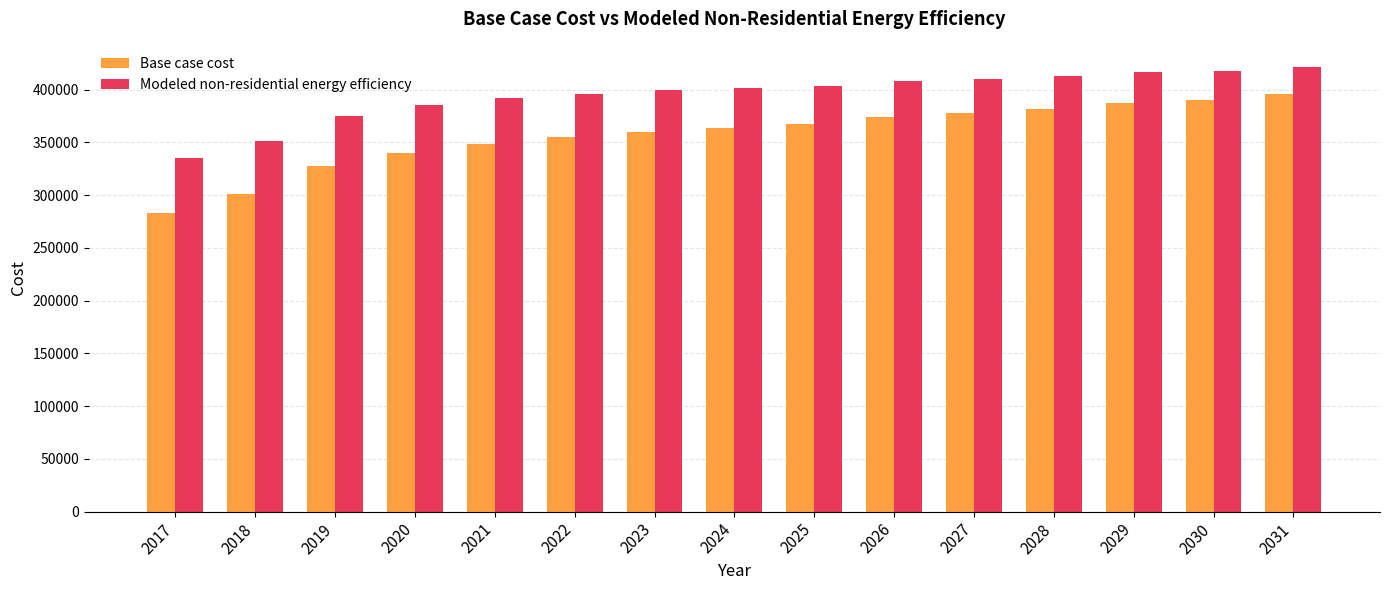

At how many categories does at least one series exceed 359775?

13